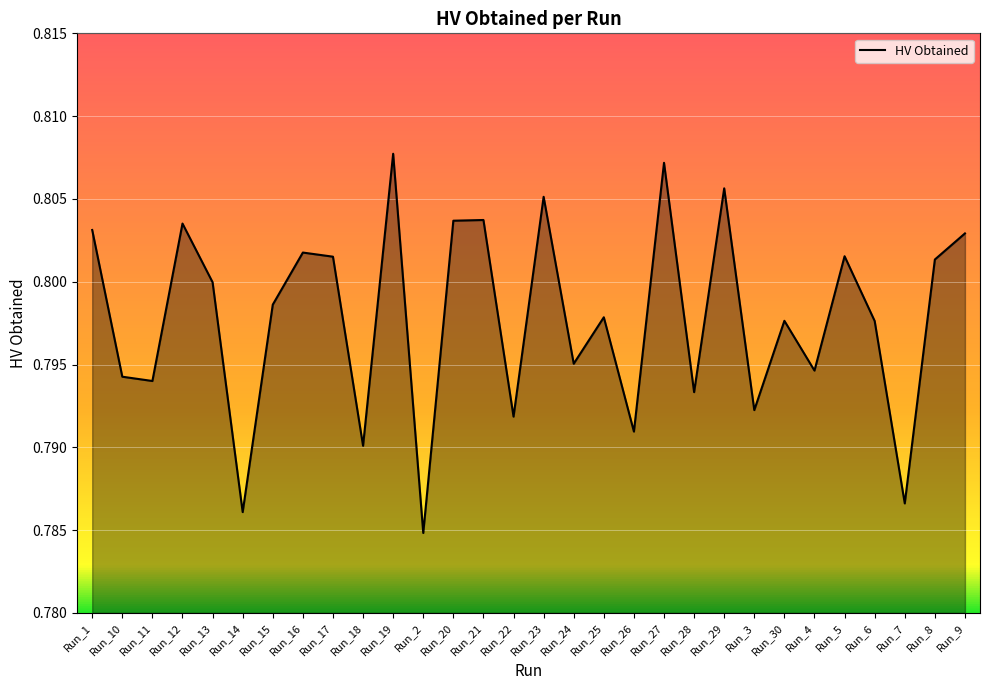

At which label is the value closest to 0?

Run_2